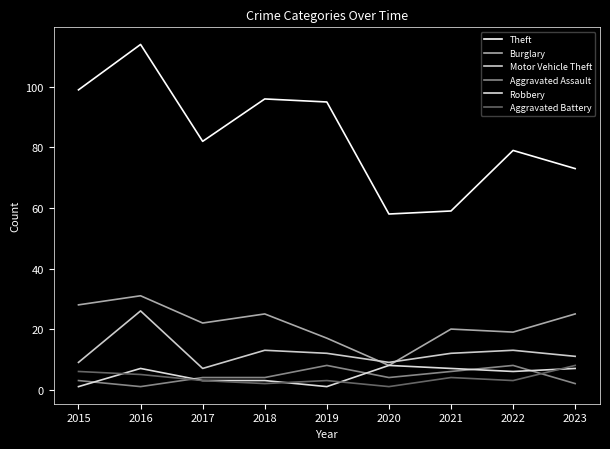

What is the sum of the Theft values at 2022 and 2021?

138